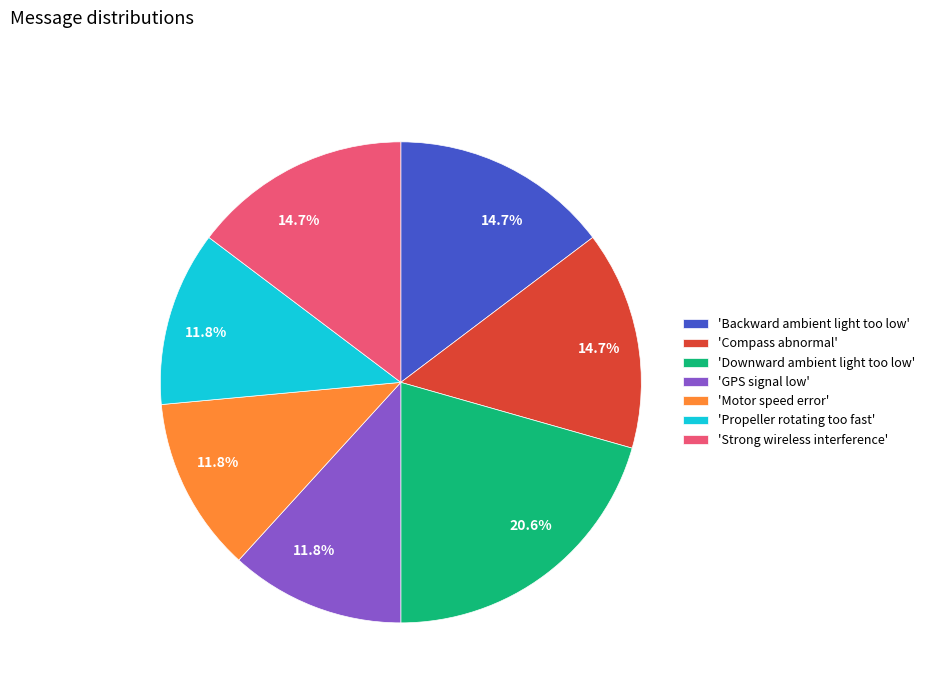

How many segments does this pie chart have?

7